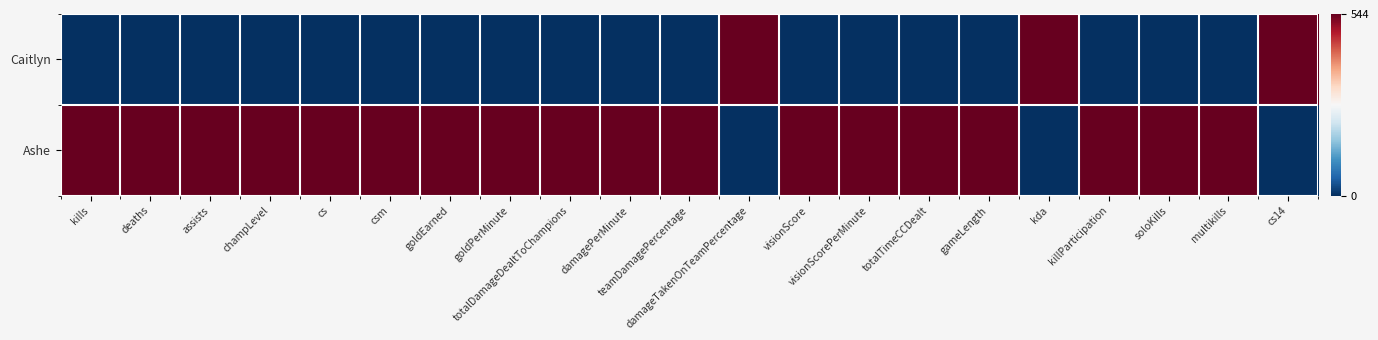

Which series has the largest total across all categories?

Ashe